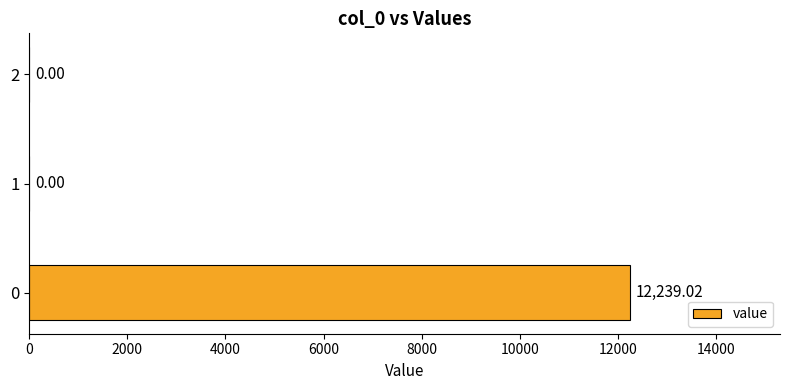

What is the sum of all values?

12239.0